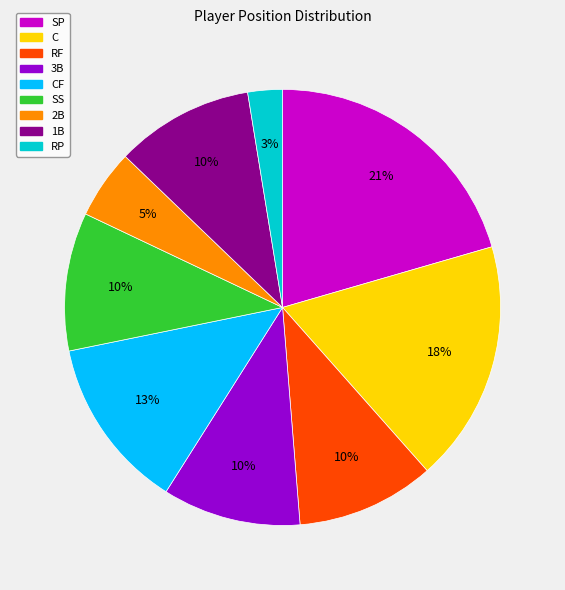

True or false: SS accounts for 1% of the total.

False